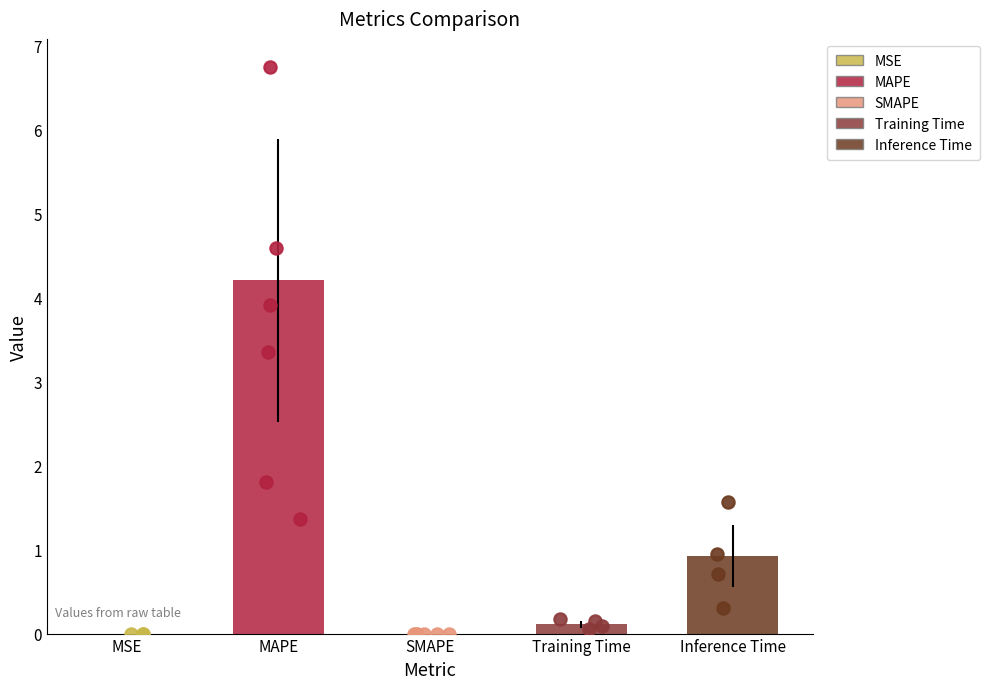

Between MSE and SMAPE, which is larger?

MSE